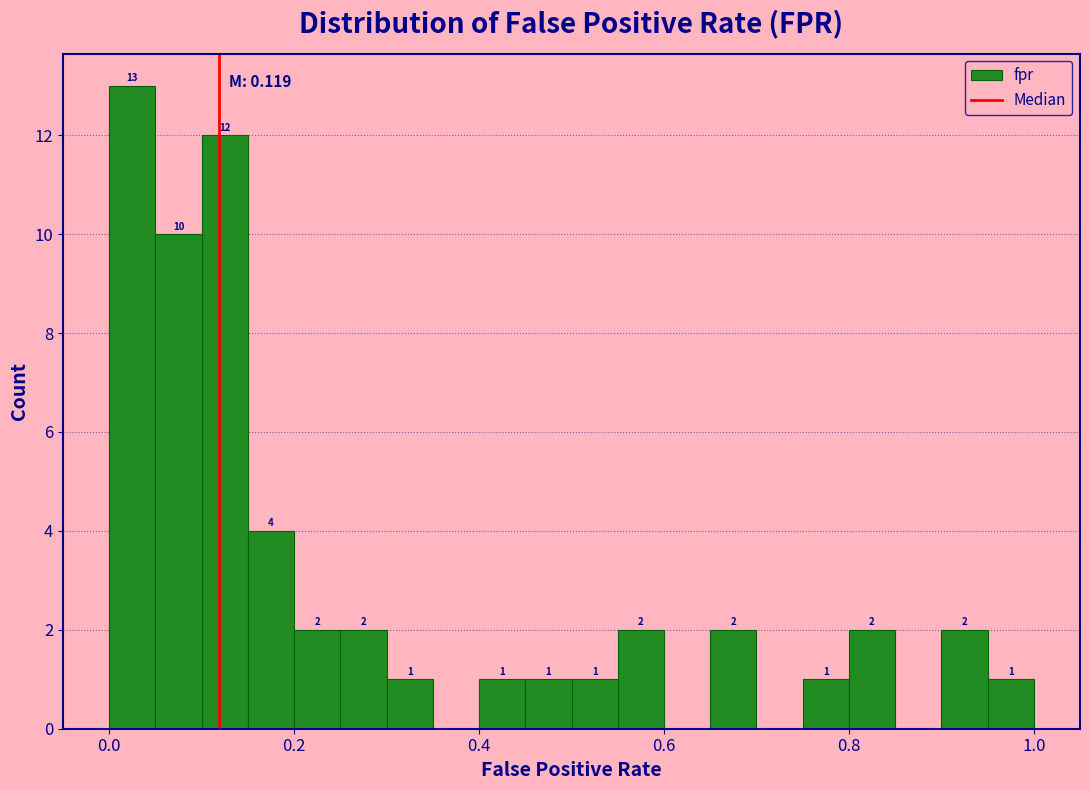

Read against the x-axis, roughly where is the centre of the tallest bar?

0.02